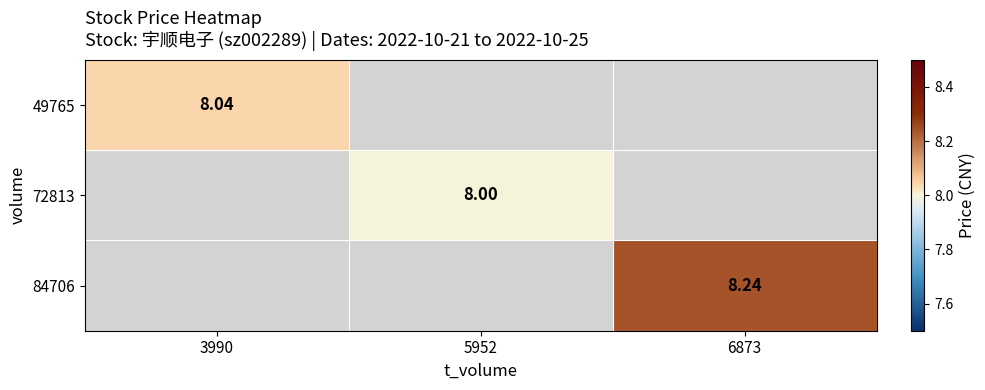

At how many categories does at least one series exceed 8?

2